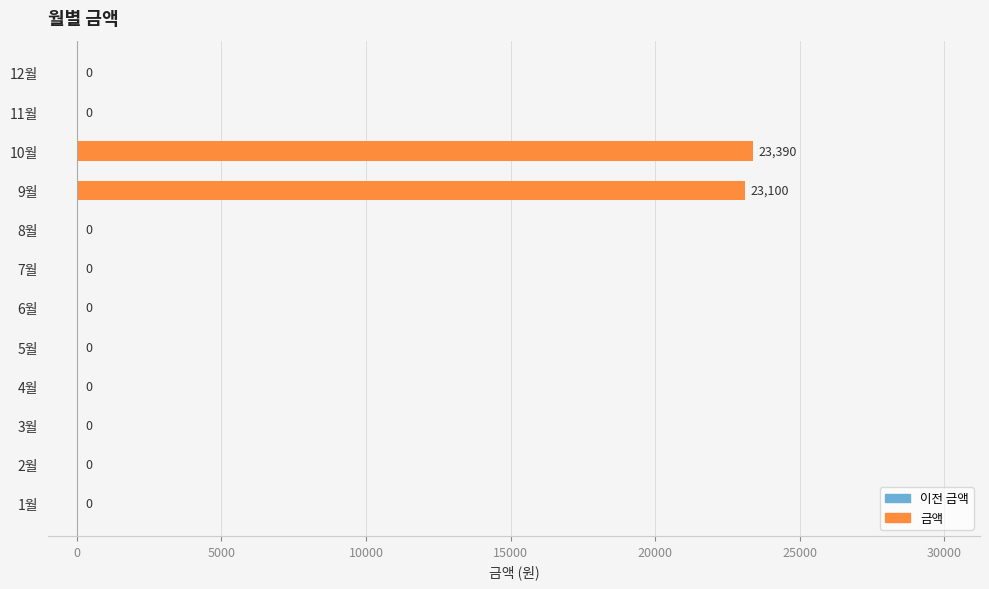

The chart shows a value of -11662 at 4월. True or false?

False